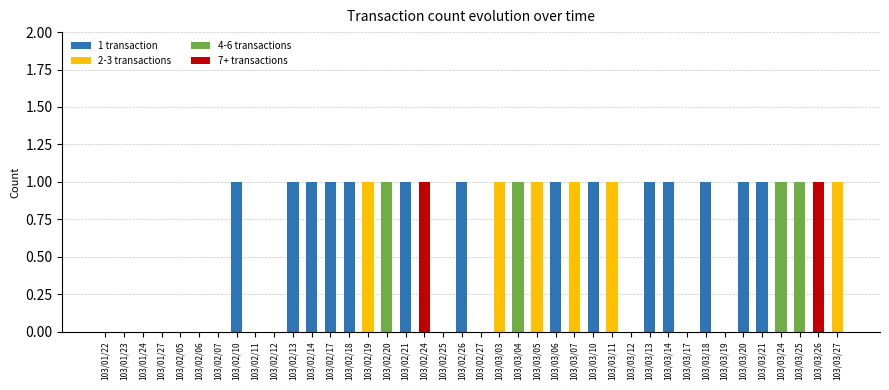

Is it true that 1 transaction equals 1 at 103/03/06?

True